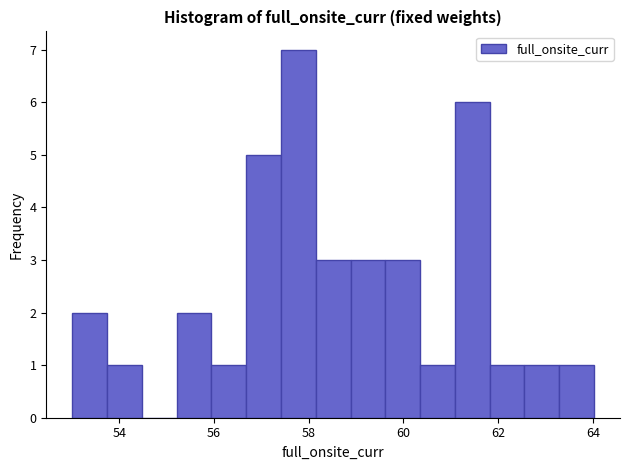

Read against the x-axis, roughly where is the centre of the tallest bar?

57.8